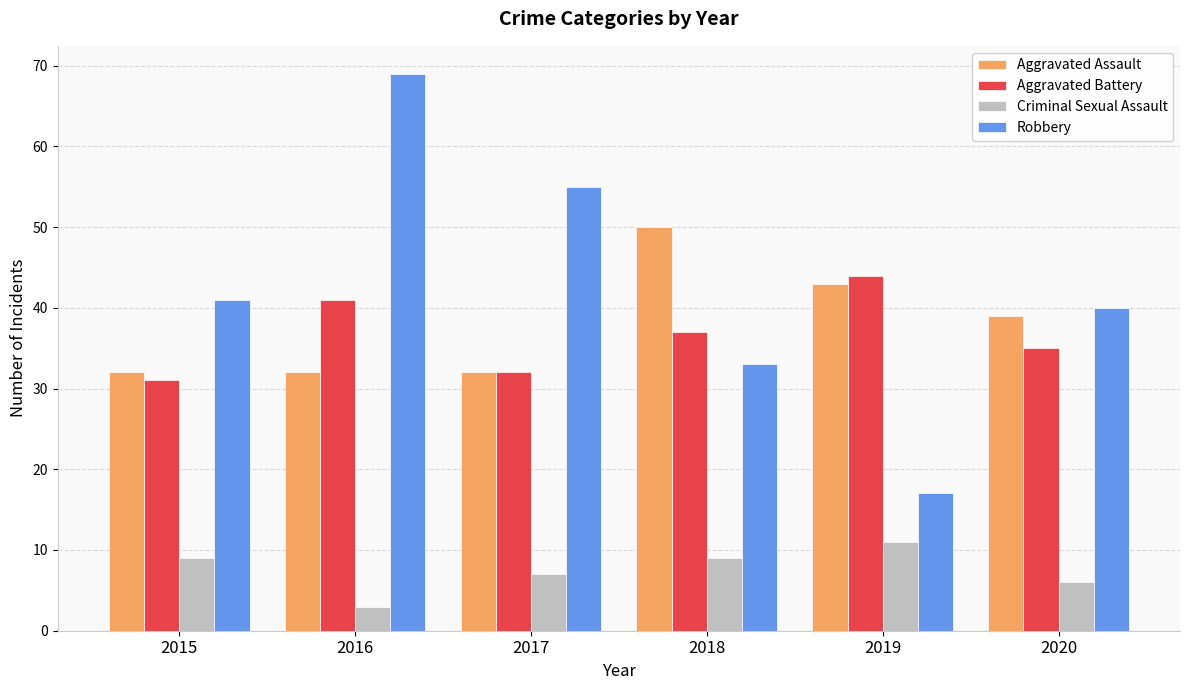

What is the sum of the Criminal Sexual Assault values at 2020 and 2017?

13